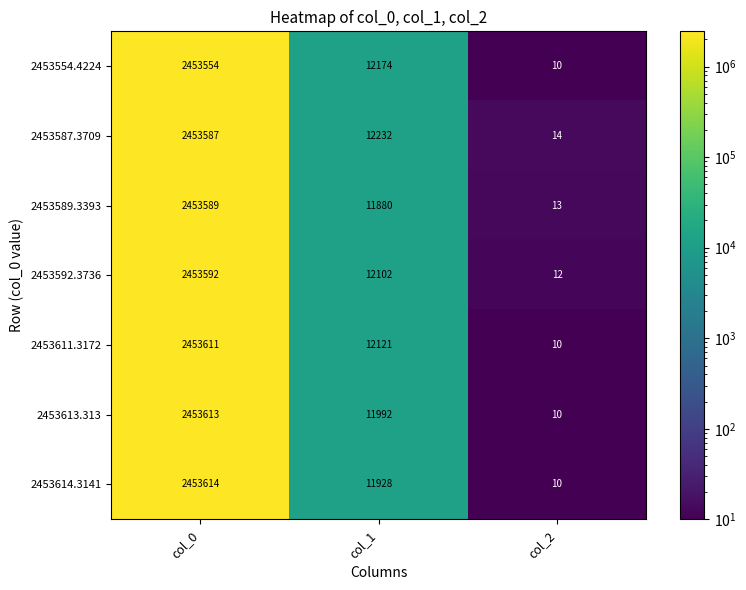

Which series changed the most between col_1 and col_2?

2453587.3709